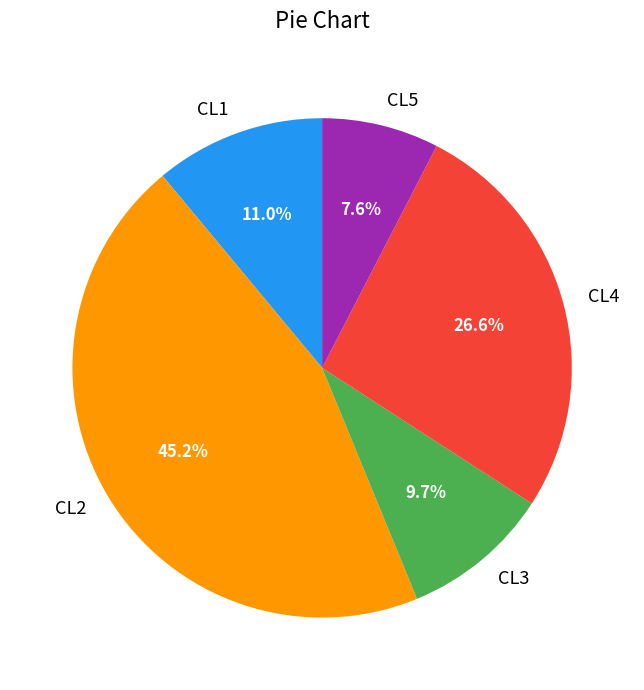

Is it true that CL5 is 1% of the pie?

False